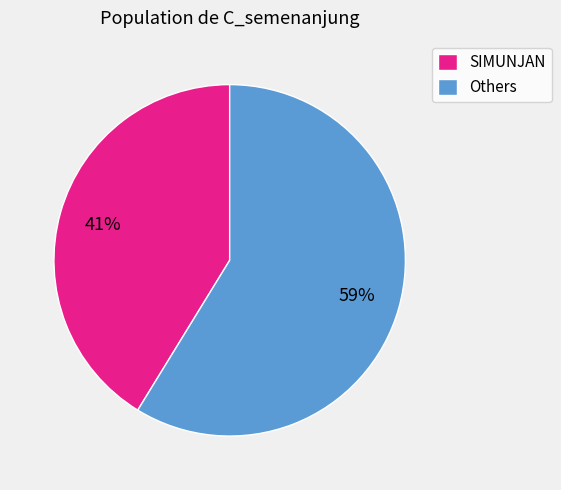

Do SIMUNJAN and Others together represent more than half of the pie?

Yes